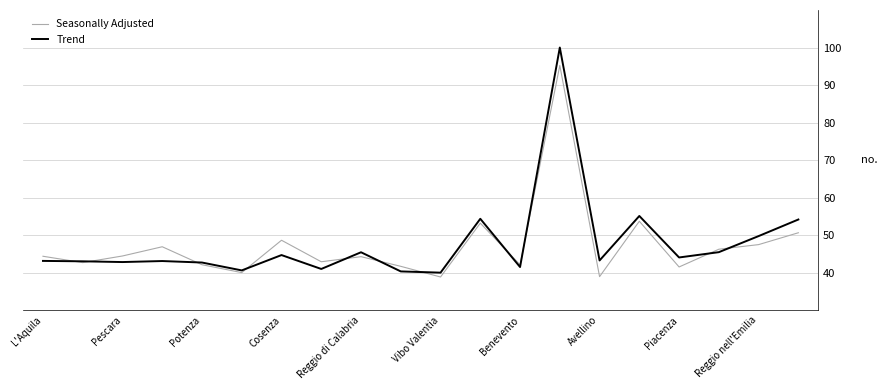

What is the maximum value for Seasonally Adjusted?

95.2